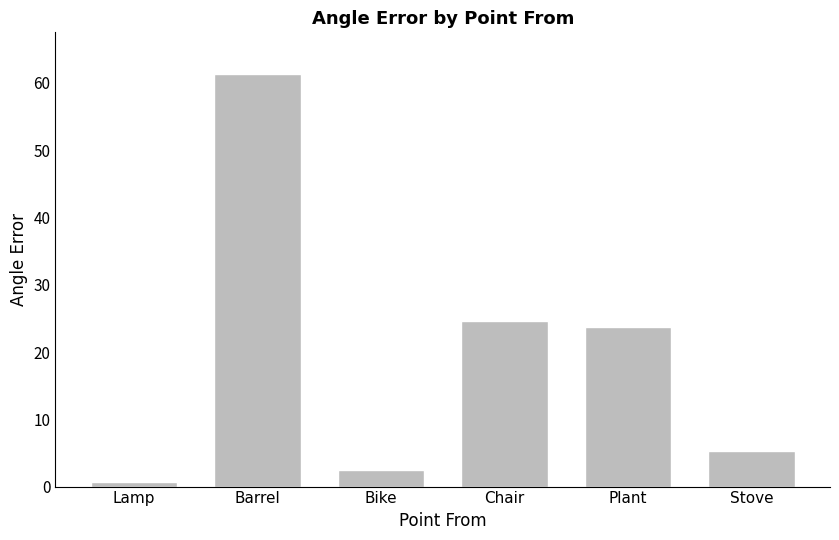

What position from the right is Plant?

2